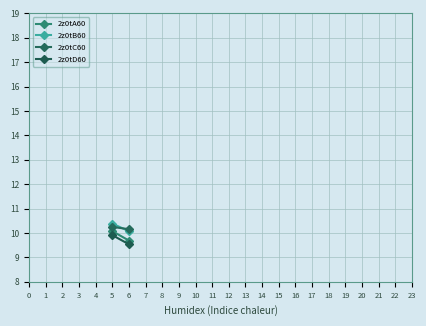

How many distinct data groups are displayed?

4